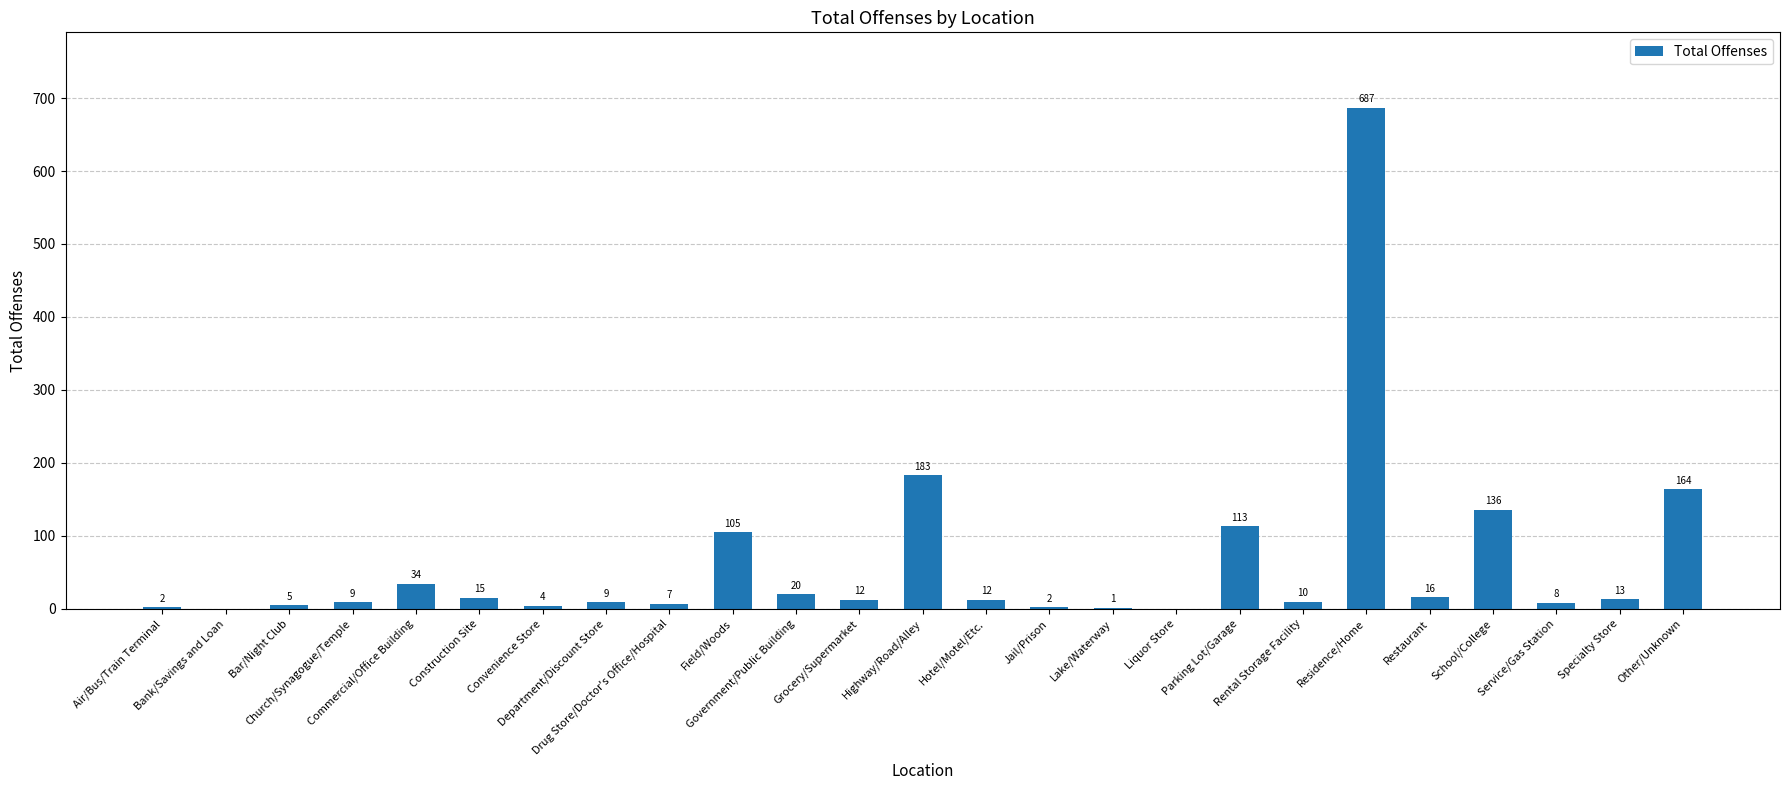

What is the maximum value shown in the chart?

687